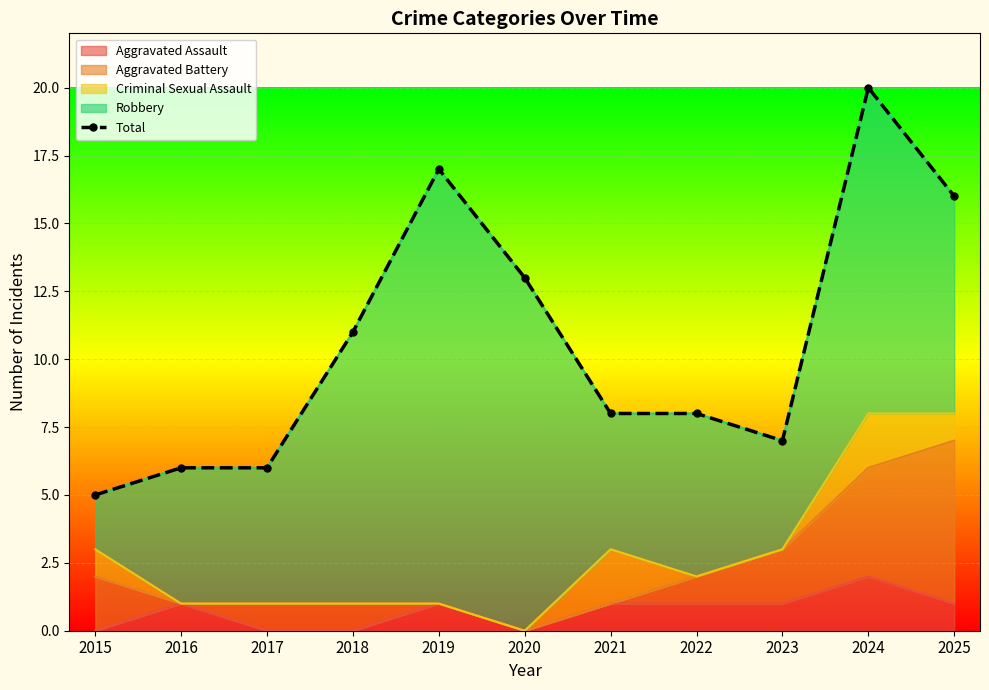

Reading right to left, transcribe all the data shown in this chart.

2025=16	2024=20	2023=7	2022=8	2021=8	2020=13	2019=17	2018=11	2017=6	2016=6	2015=5